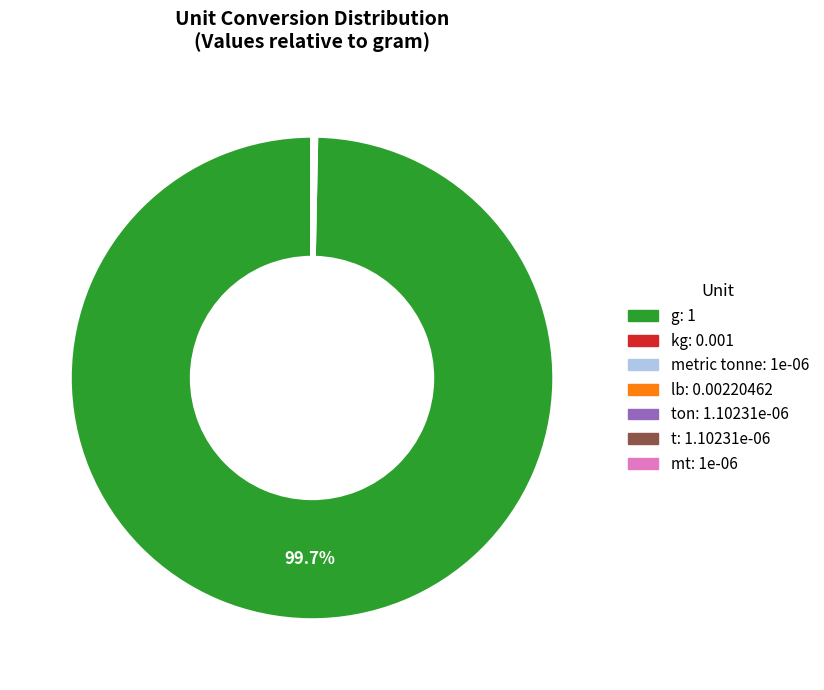

Is there any slice that represents more than half of the pie?

Yes